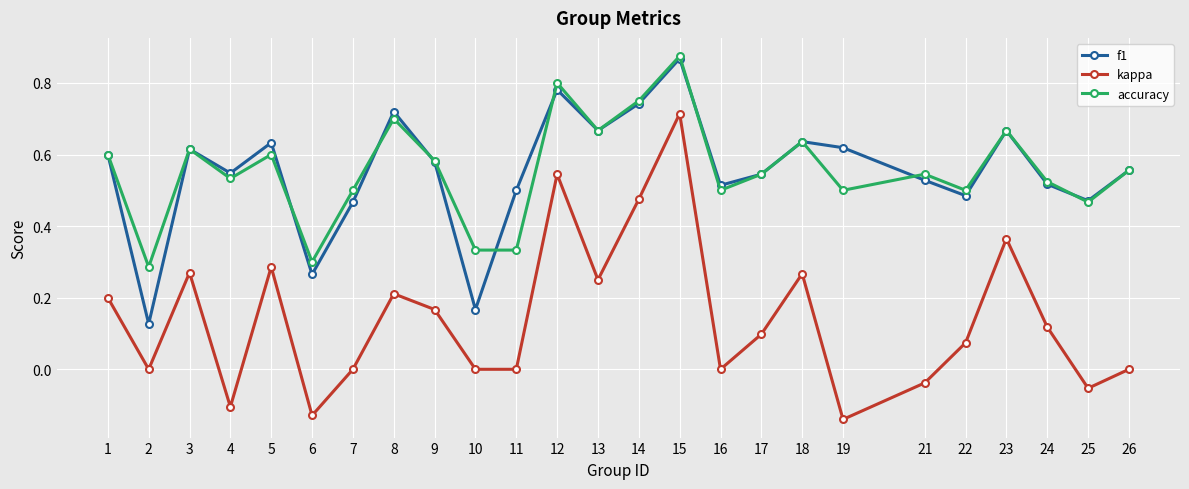

The accuracy series shows 0.3 at 23. True or false?

False